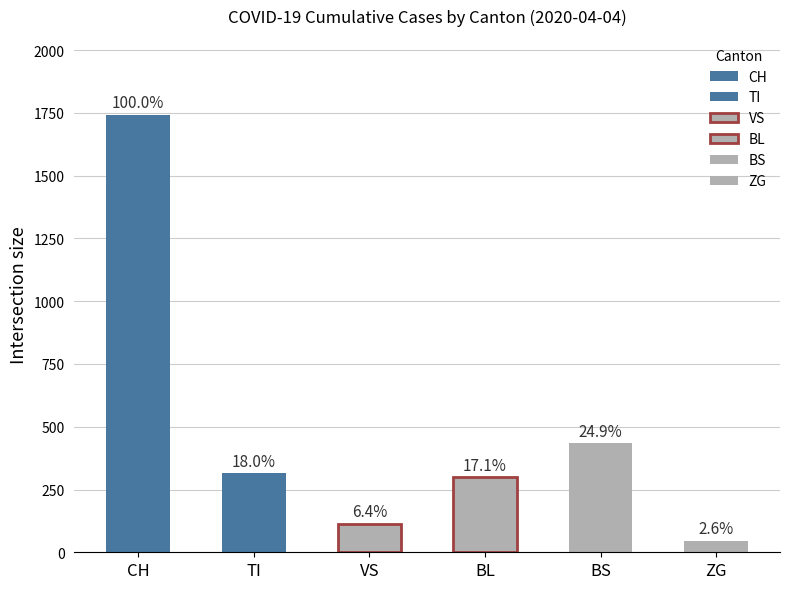

Is the value of BL at 2020-03-12 greater than the value of TI at 2020-04-03?

No